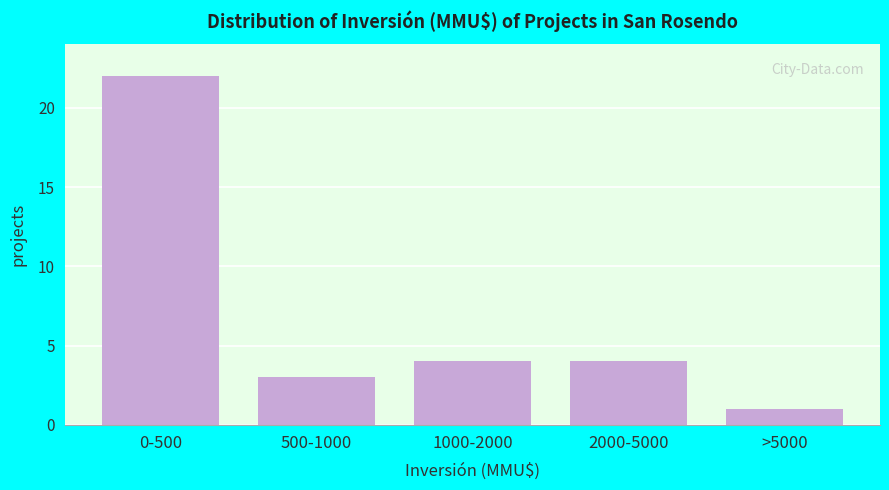

Reading left to right, transcribe all the data shown in this chart.

0-500=22	500-1000=3	1000-2000=4	2000-5000=4	>5000=1